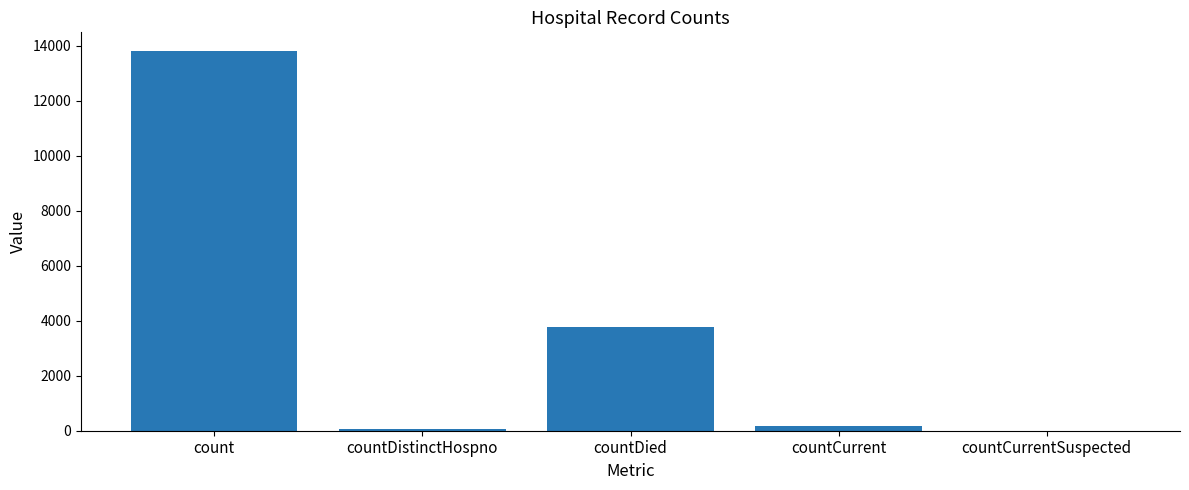

The chart shows a value of 3773 at countDied. True or false?

True